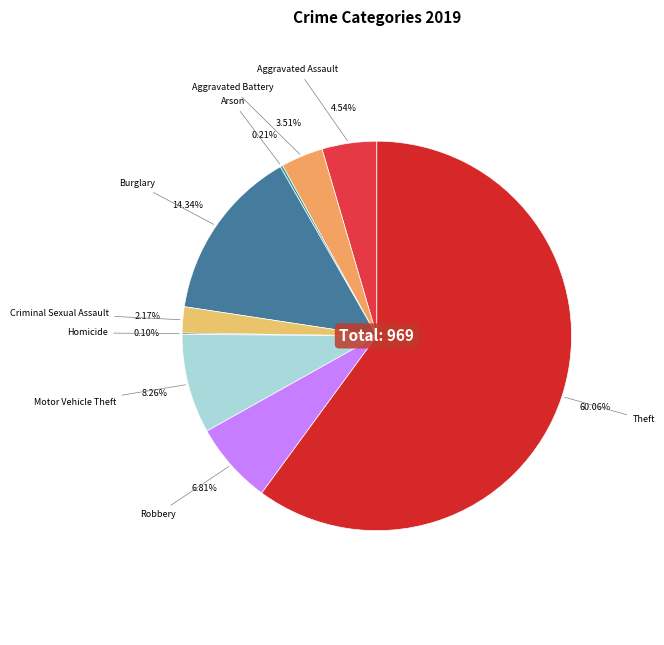

Is Theft the majority of the pie?

Yes